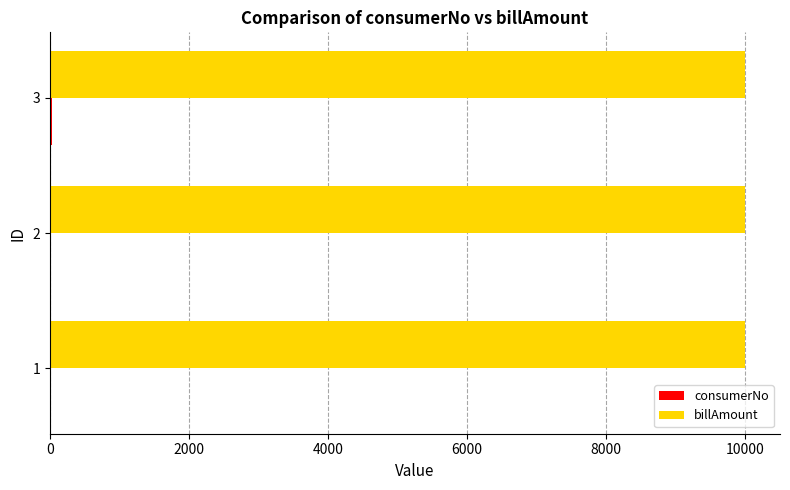

Which series has the largest total across all categories?

billAmount